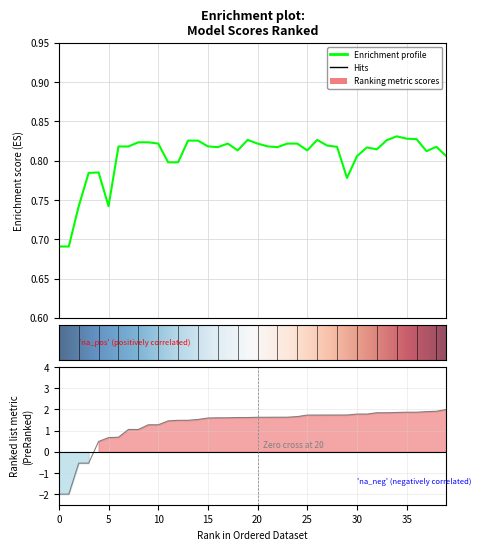

How many points are higher than both their immediate neighbors (excluding endpoints)?

8